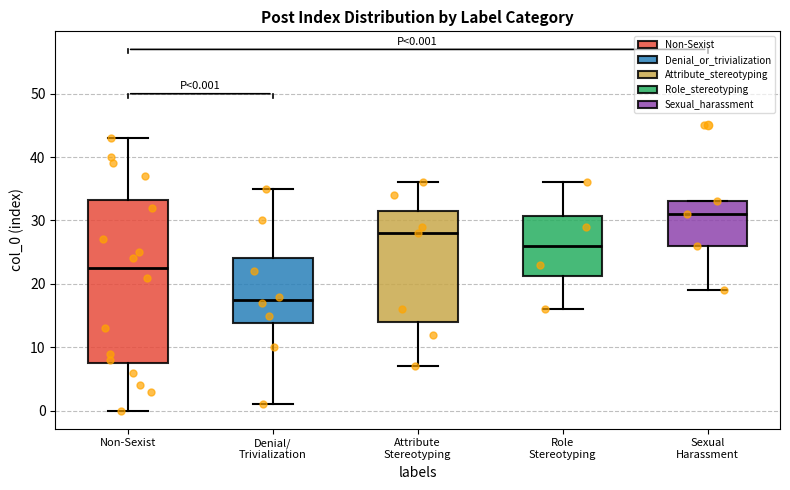

Comparing the boxes themselves (not the whiskers), which one is the tallest?

Non-Sexist